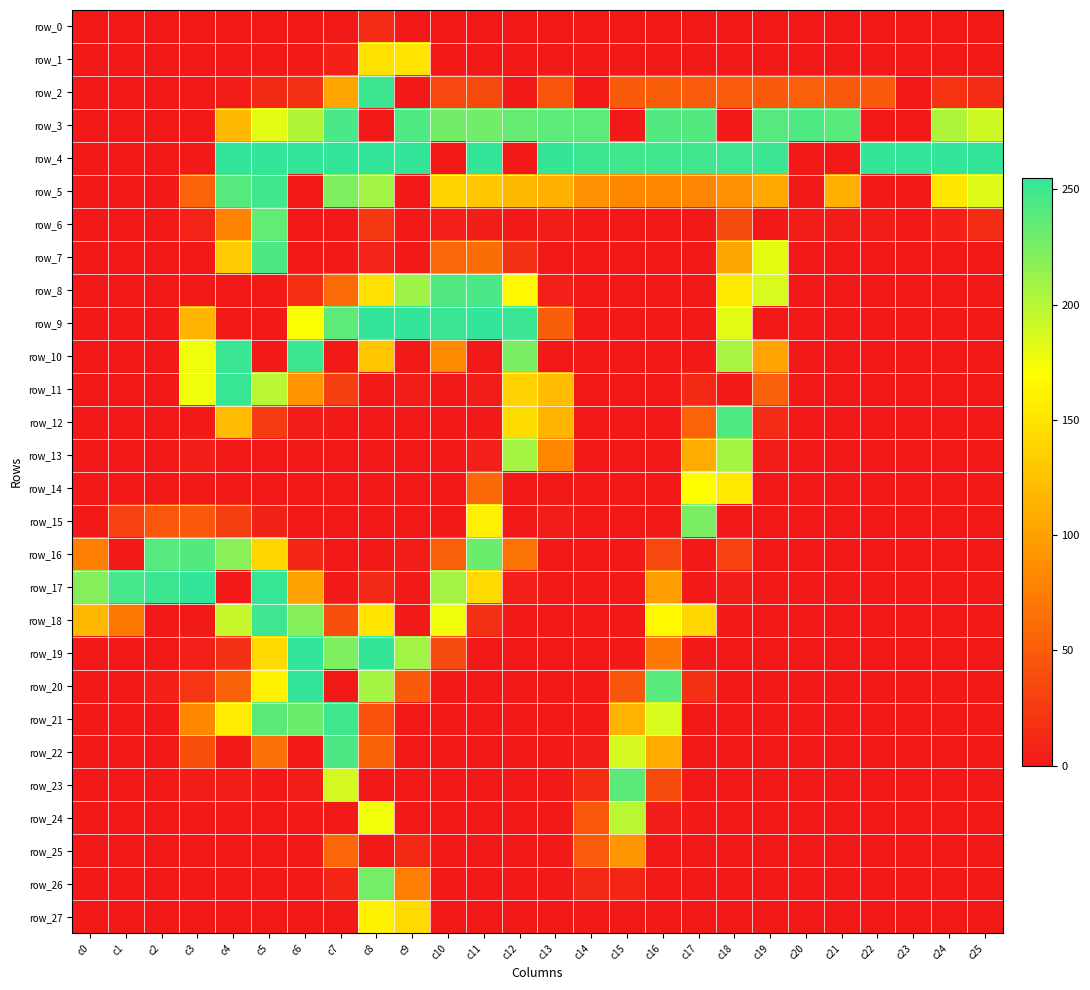

Between c4 and c5, which series saw the biggest shift?

row_17